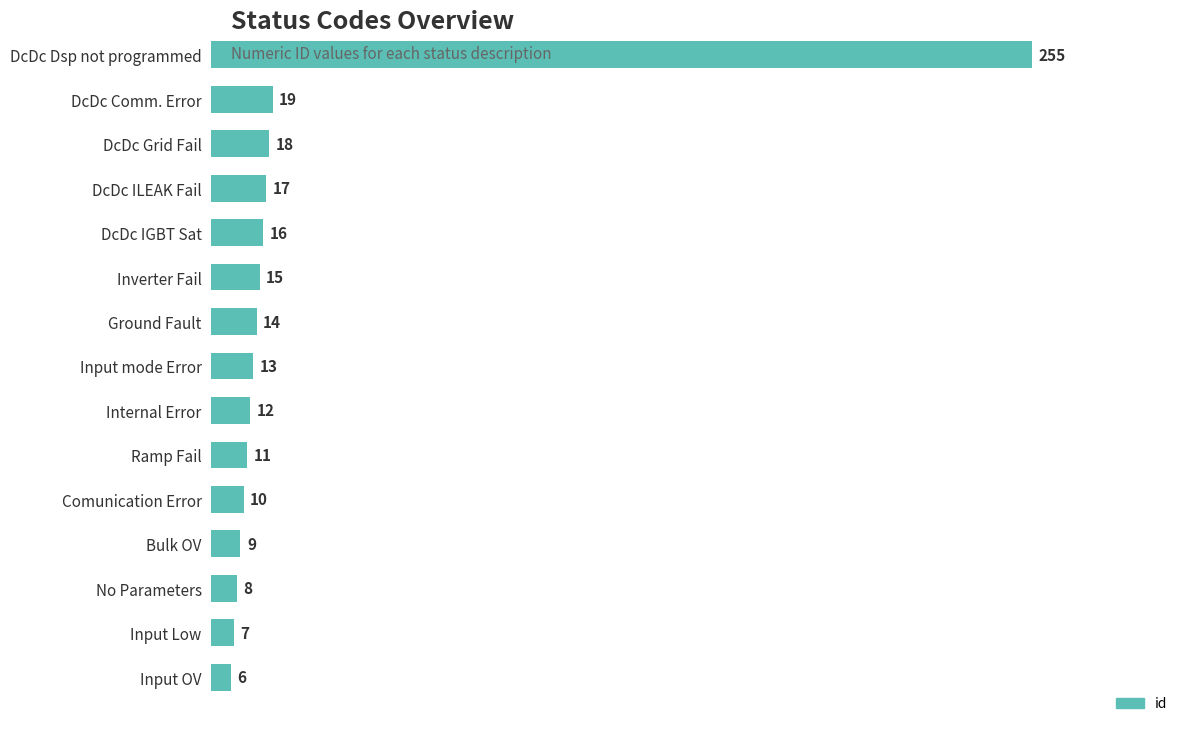

Count the number of data series in this chart.

1